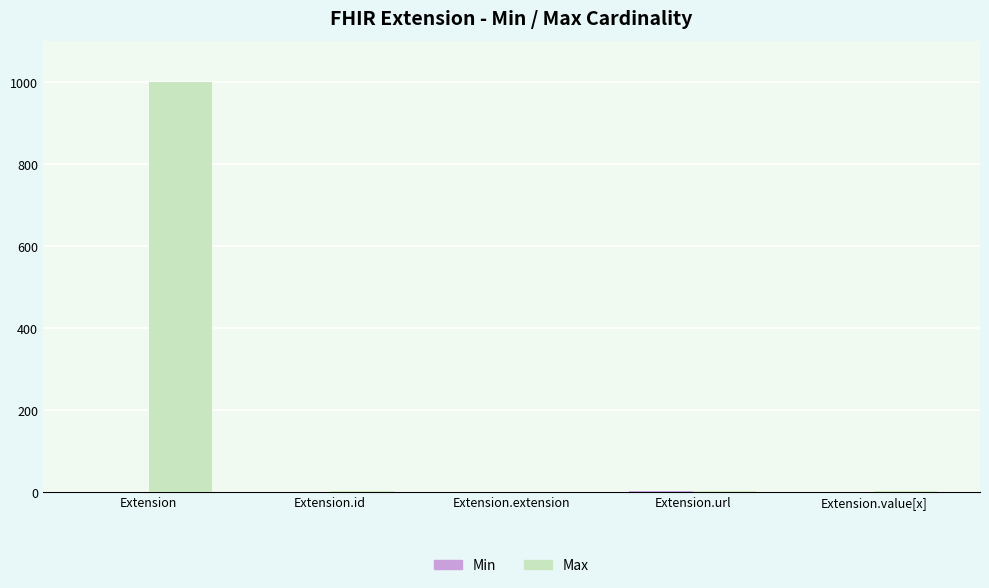

Which label corresponds to the largest value in the chart?

Extension